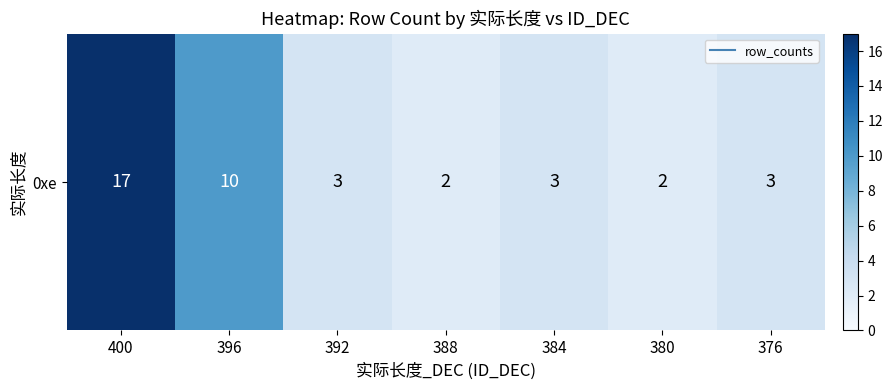

Reading left to right, transcribe all the data shown in this chart.

17	10	3	2	3	2	3